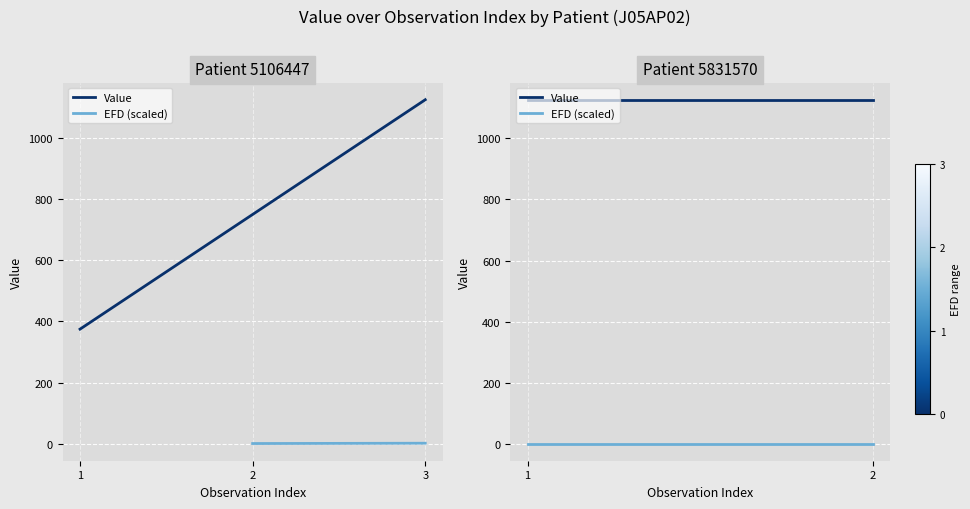

At which label is Value closest to 1125?

1